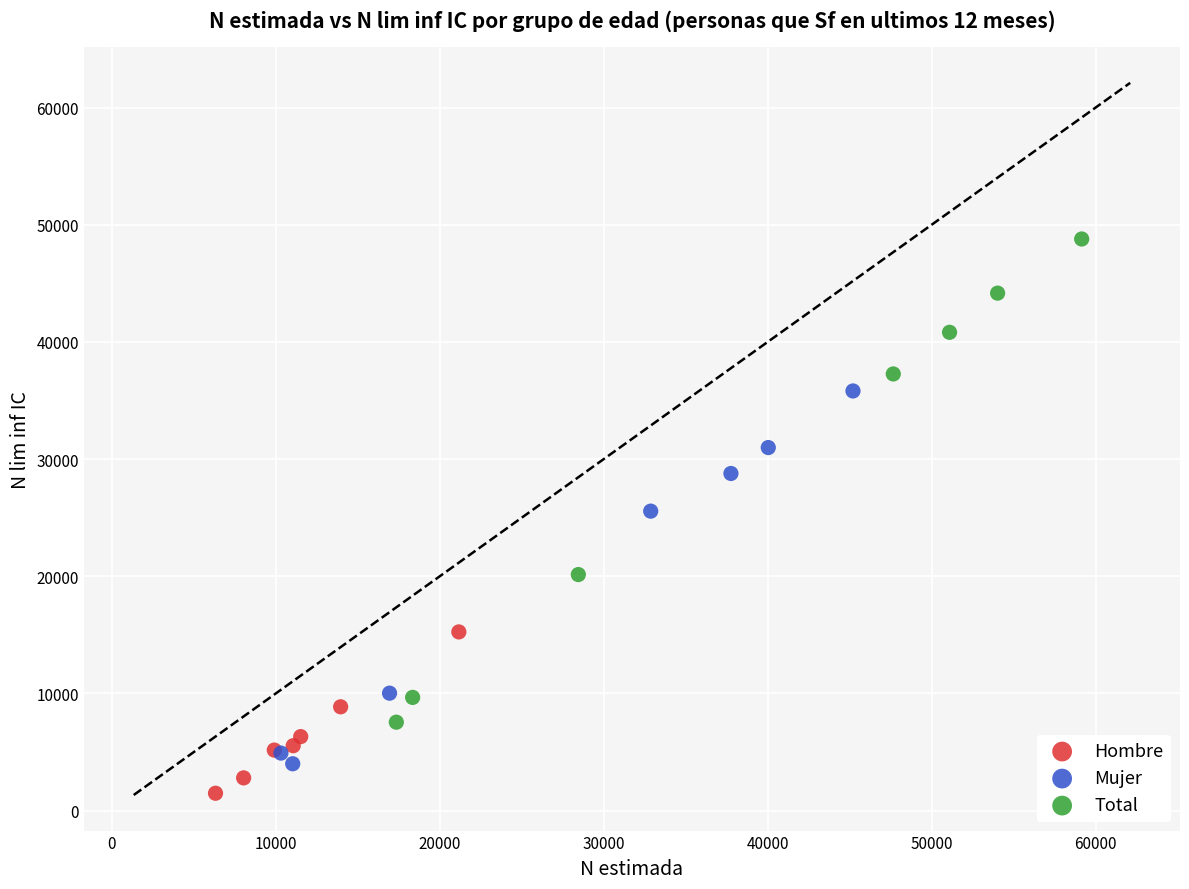

Which series has the largest Y range (max minus min)?

Total